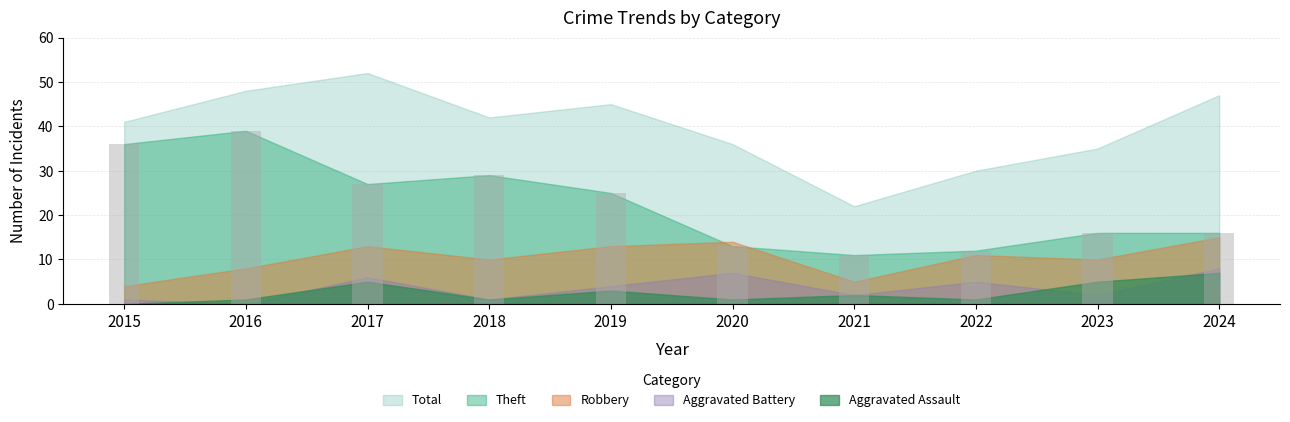

What is the difference between the maximum and minimum values?

28